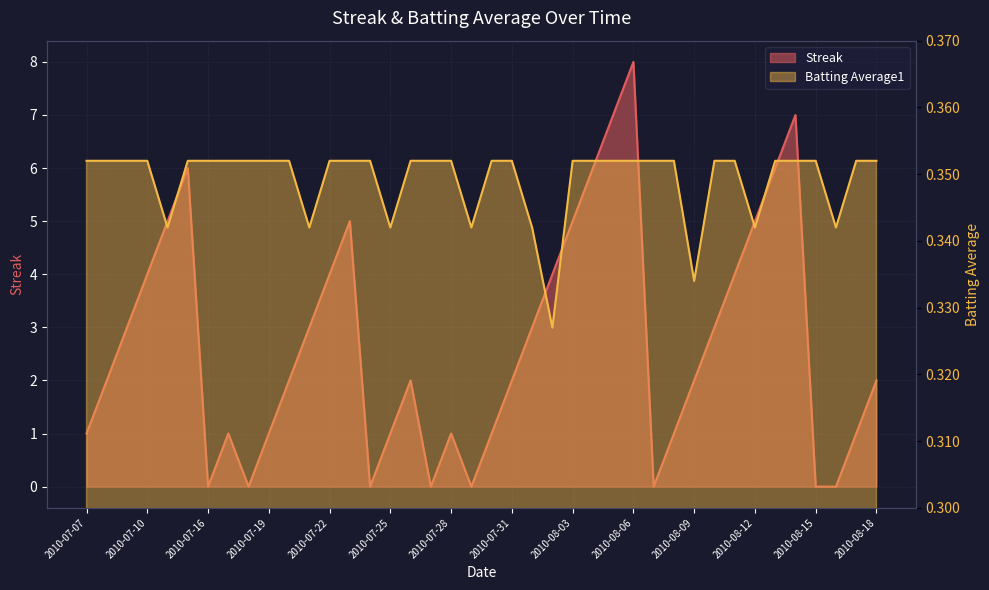

At how many categories does at least one series exceed 3?

14